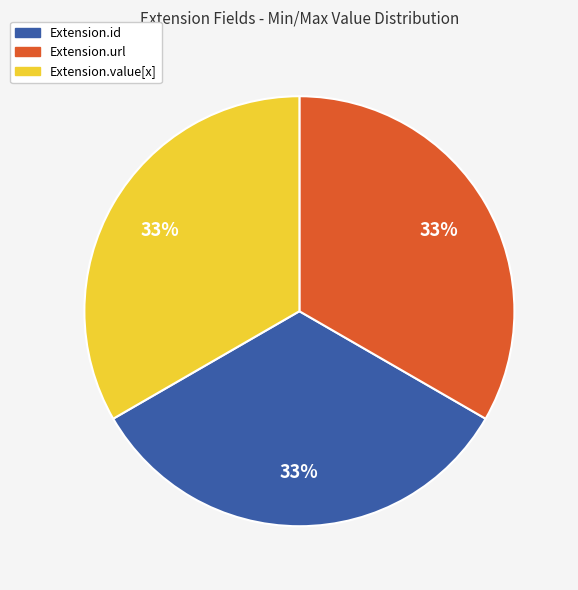

Does Extension.url account for over 50% of the chart?

No